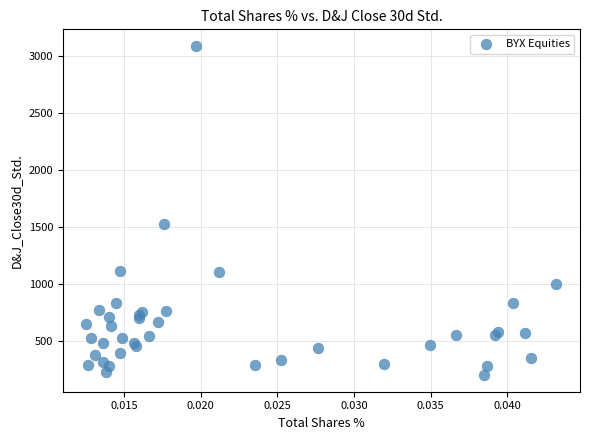

What Y value in the scatter plot is closest to 1643?

1522.1